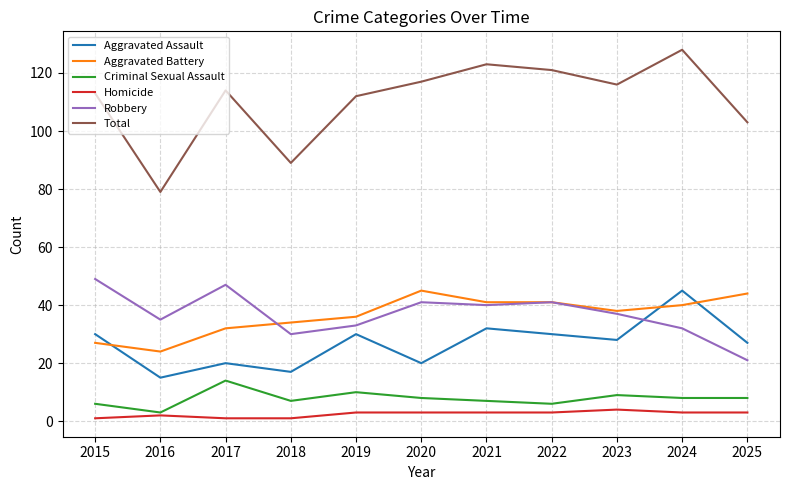

How many categories are shown in the chart?

11